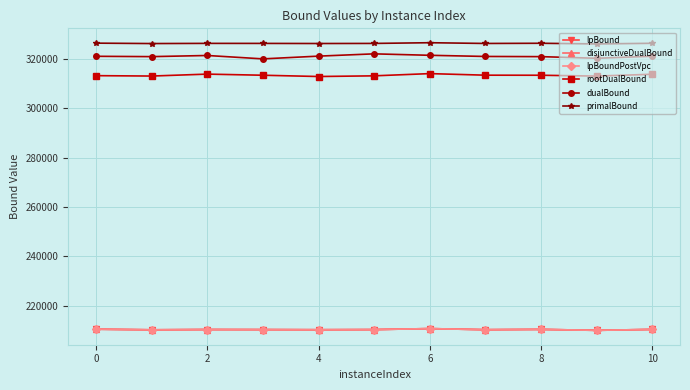

At which category is the sum across all series the highest?

6